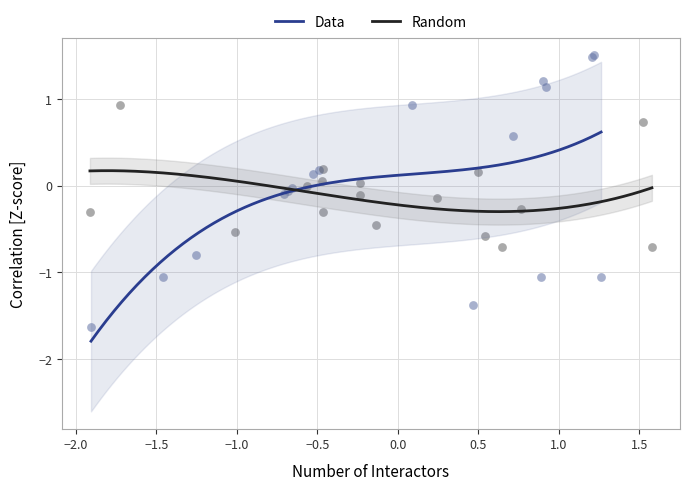

Which series contains the lowest Y value?

Data